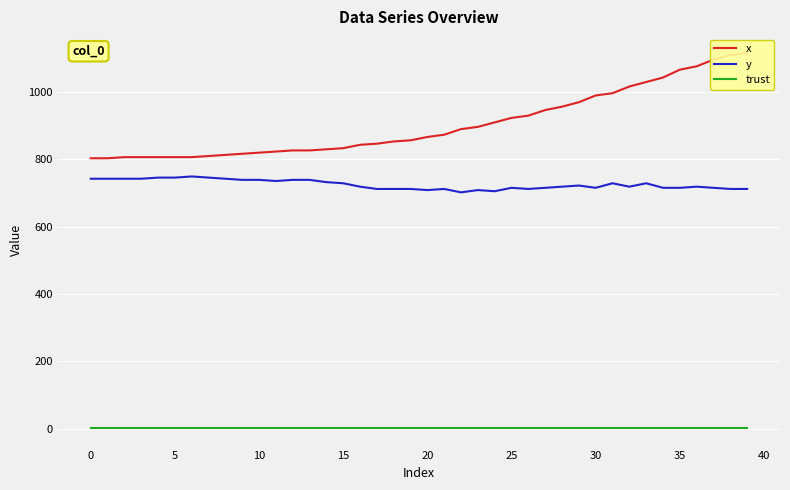

What is the lowest value of the x series?

803.3